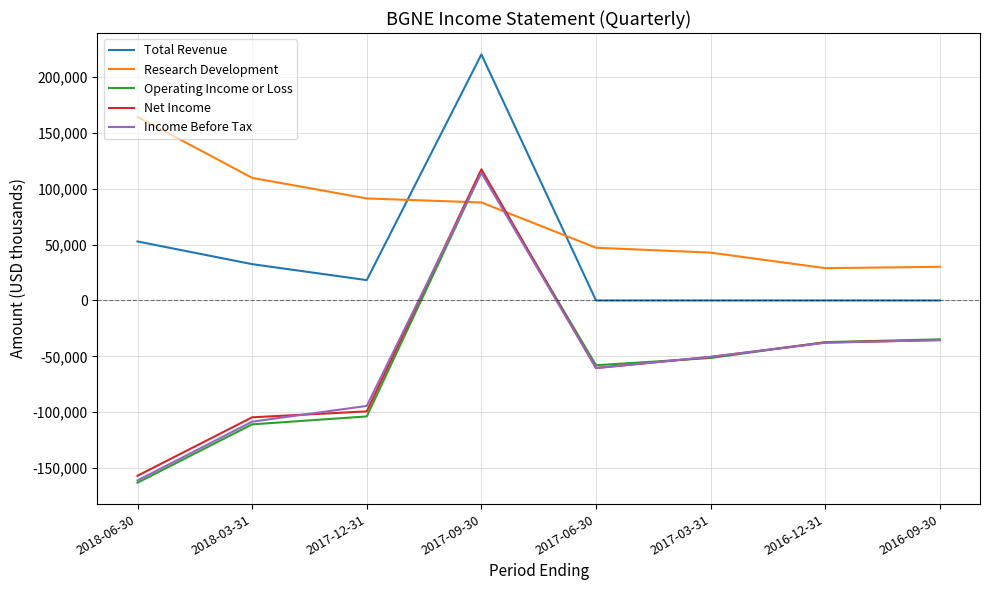

Is this an area chart (filled region under the line)?

No